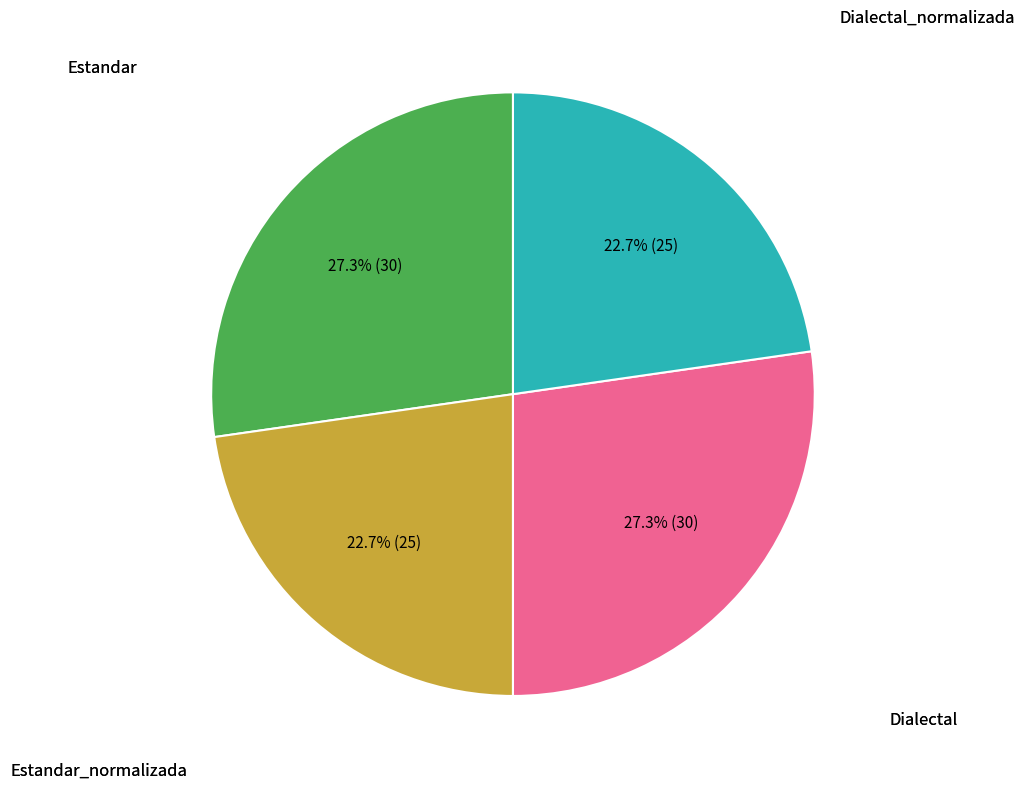

Is there a majority slice in this chart?

No